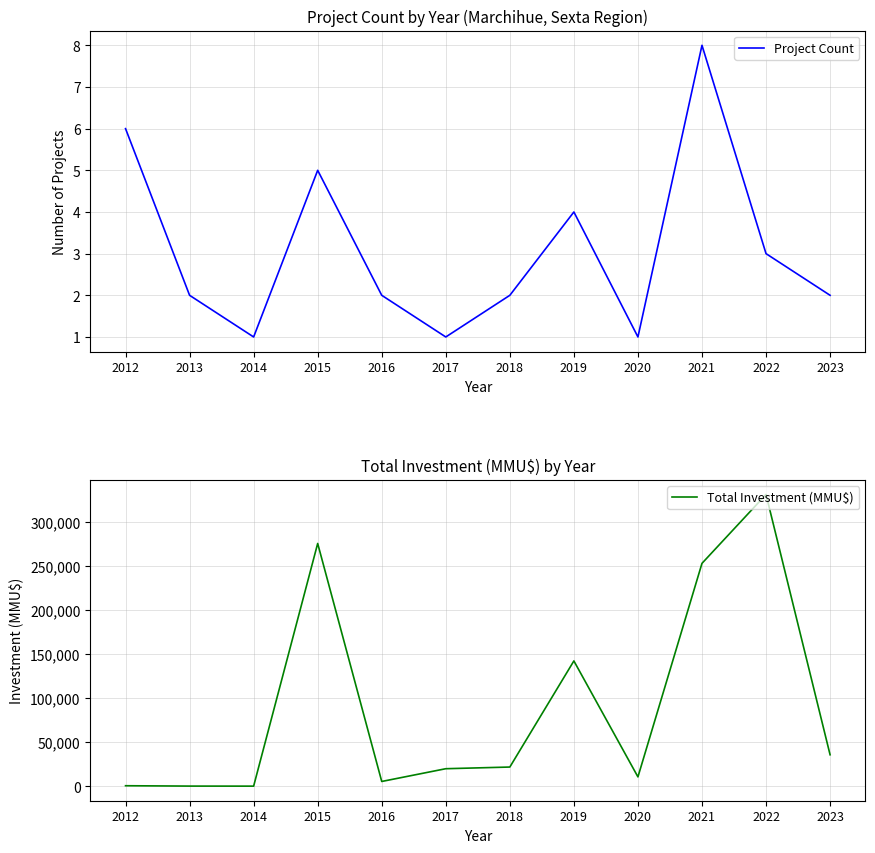

What are all the series names shown in the legend?

Project Count, Total Investment (MMU$)